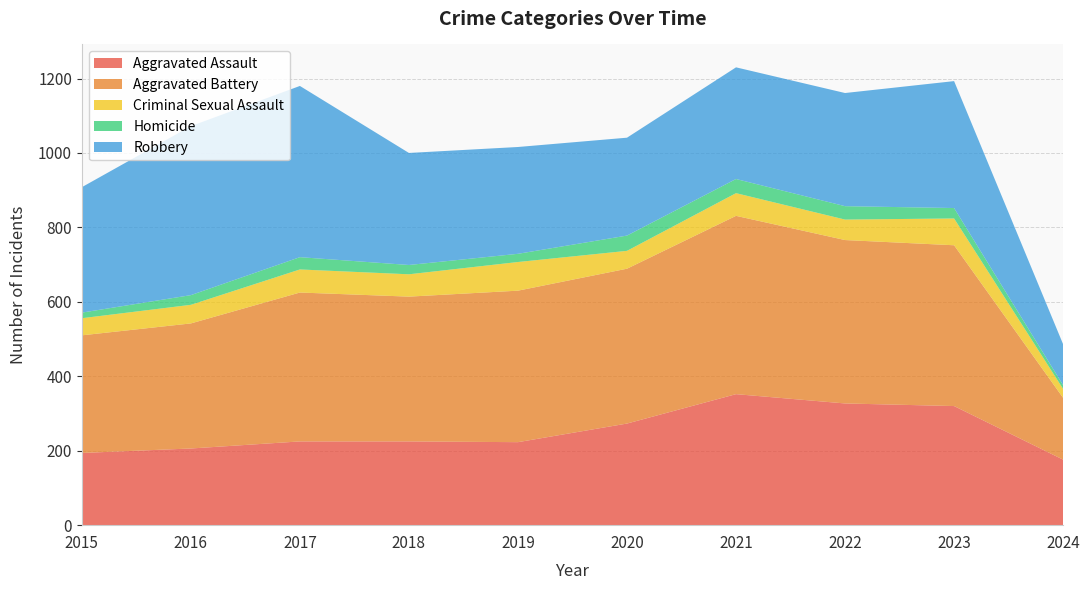

Reading right to left, list all the values displayed in this chart.

Aggravated Assault: 176	320	327	352	273	223	225	225	206	194
Aggravated Battery: 166	432	439	479	416	407	389	400	336	316
Criminal Sexual Assault: 24	72	55	61	48	77	60	62	50	46
Homicide: 10	28	36	38	41	22	25	33	26	15
Robbery: 110	341	304	300	263	287	301	460	454	337